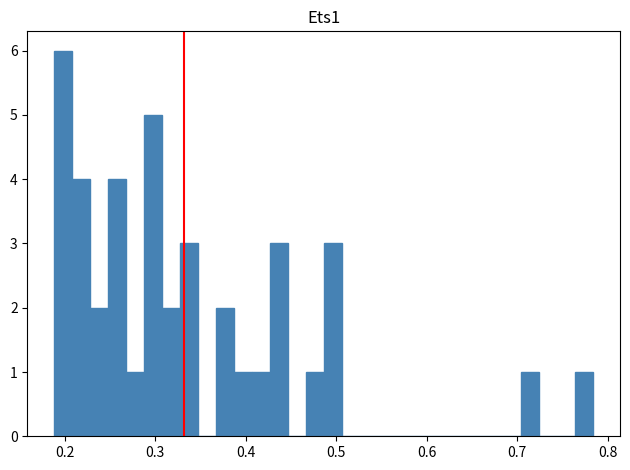

Read against the x-axis, roughly where is the centre of the tallest bar?

0.20